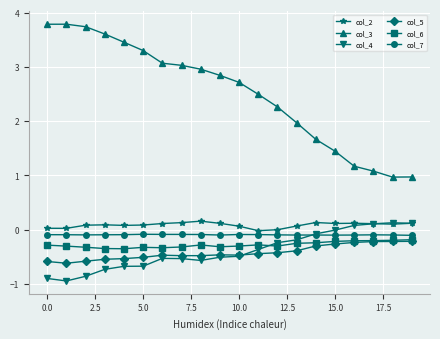

Which series has the largest range (max minus min)?

col_3